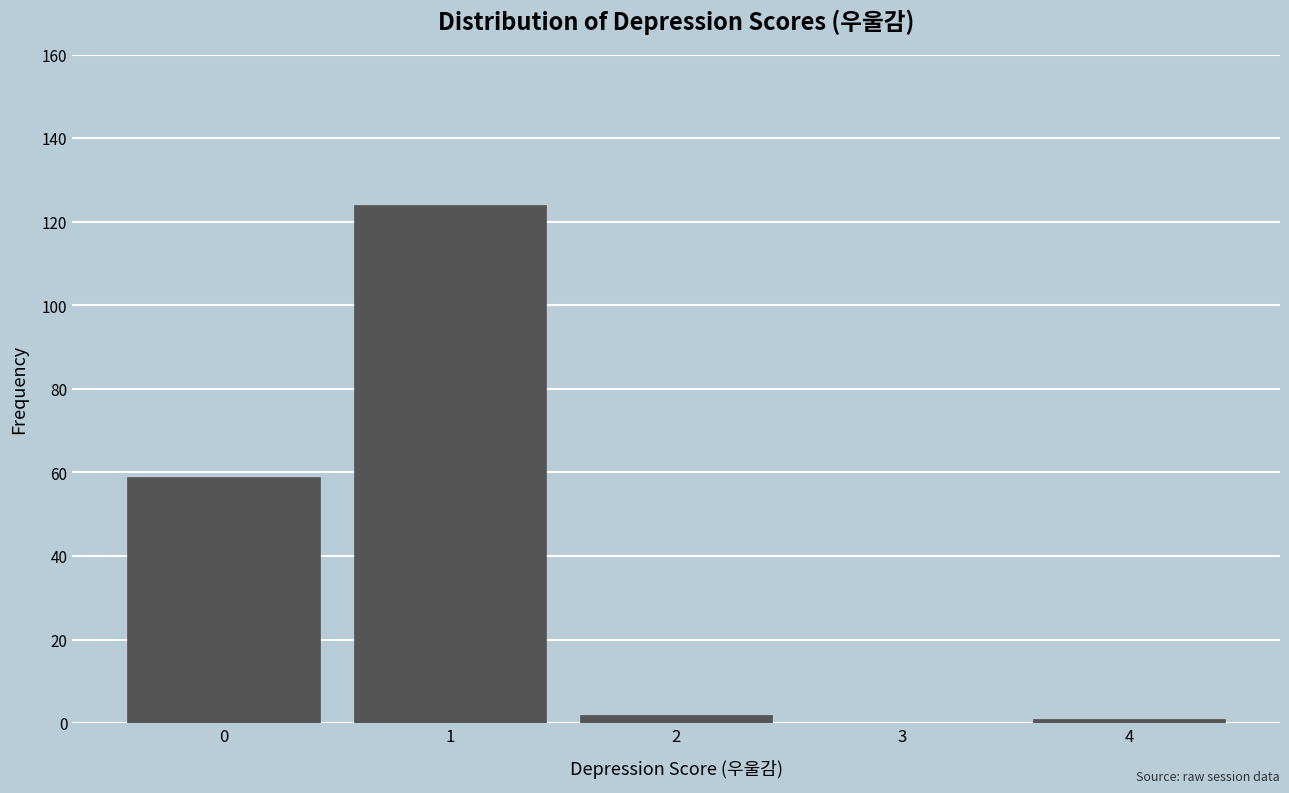

Reading right to left, list all the values displayed in this chart.

4=1	3=0	2=2	1=124	0=59